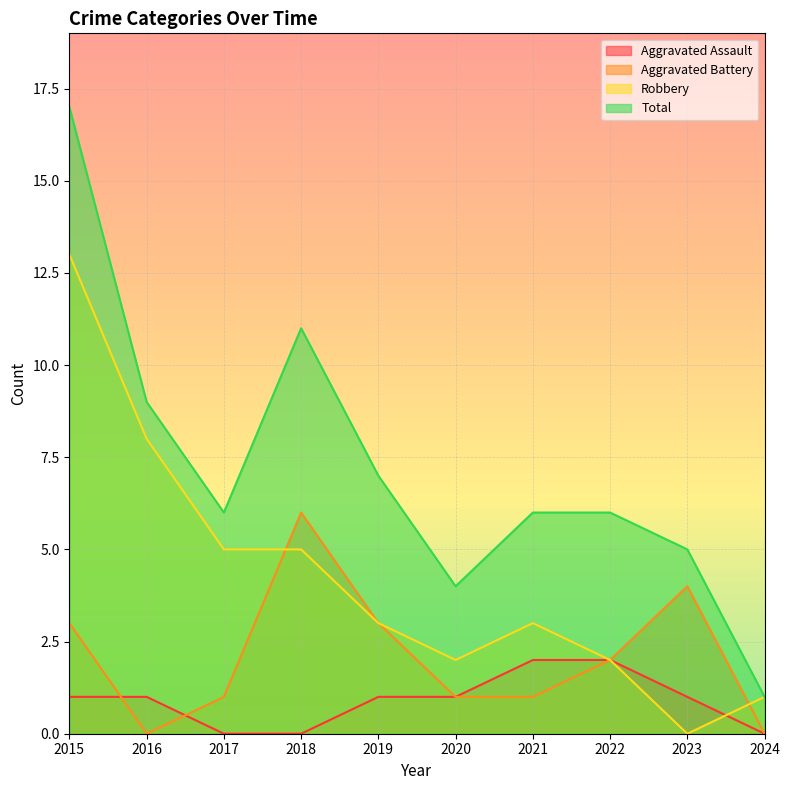

Which series ends up on top after the final intersection of Aggravated Assault and Aggravated Battery?

Aggravated Battery